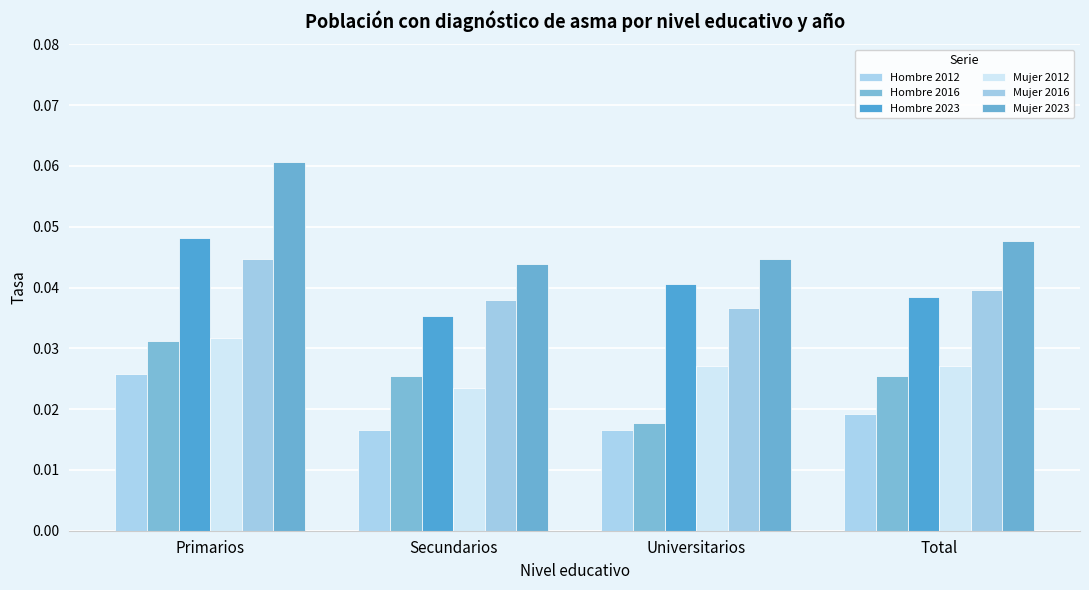

At which label does Hombre 2012 reach its peak?

Primarios